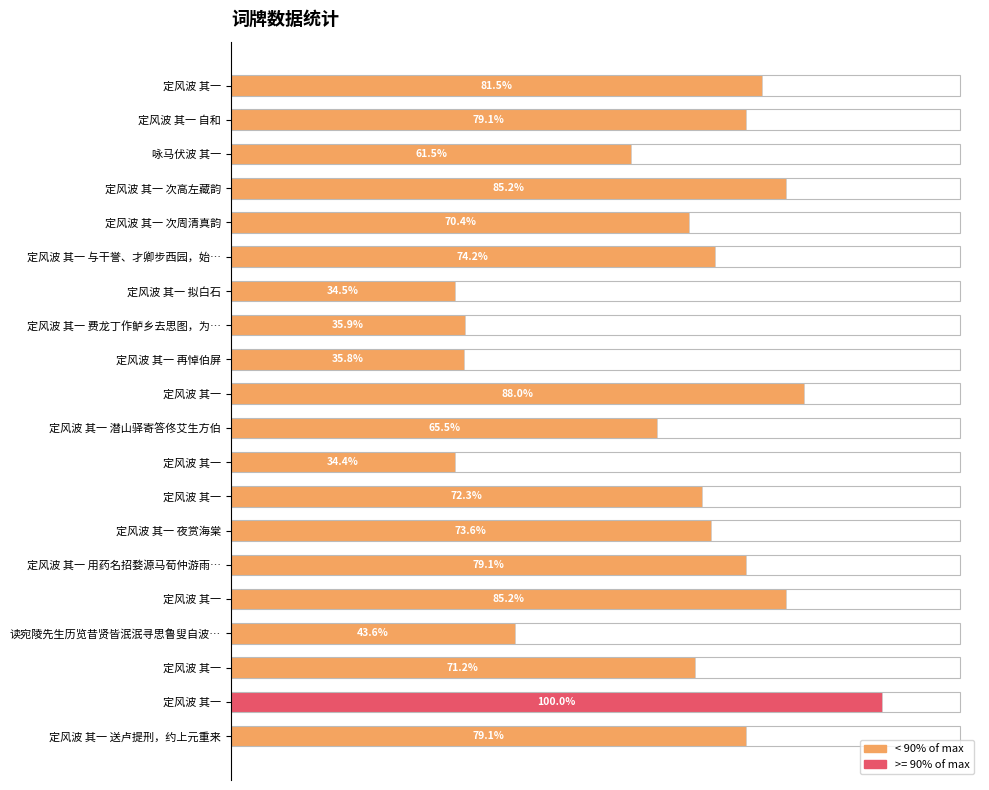

What is the average value?

790133